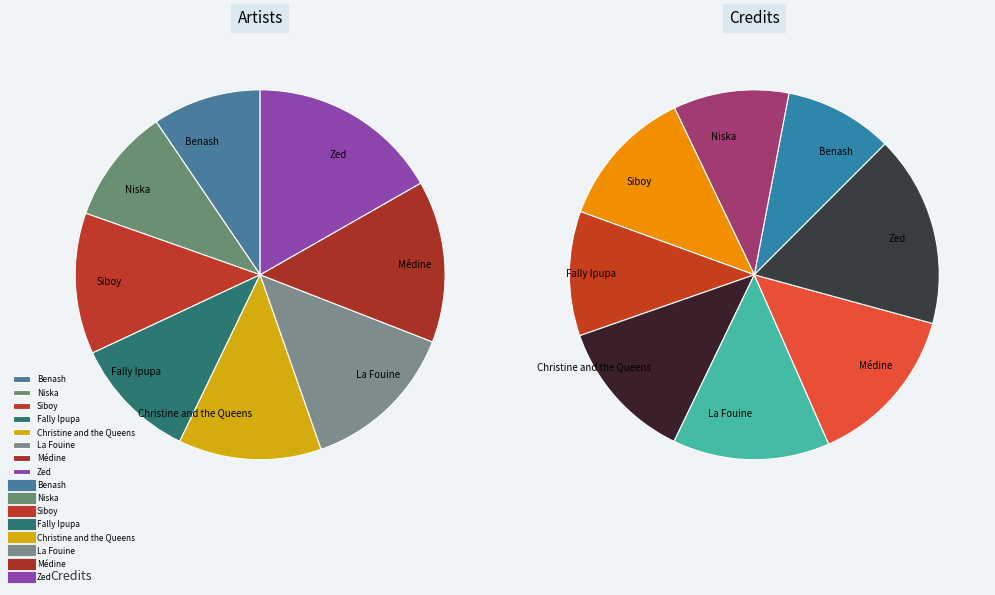

To the nearest percent, what percentage of the pie is Niska?

10%